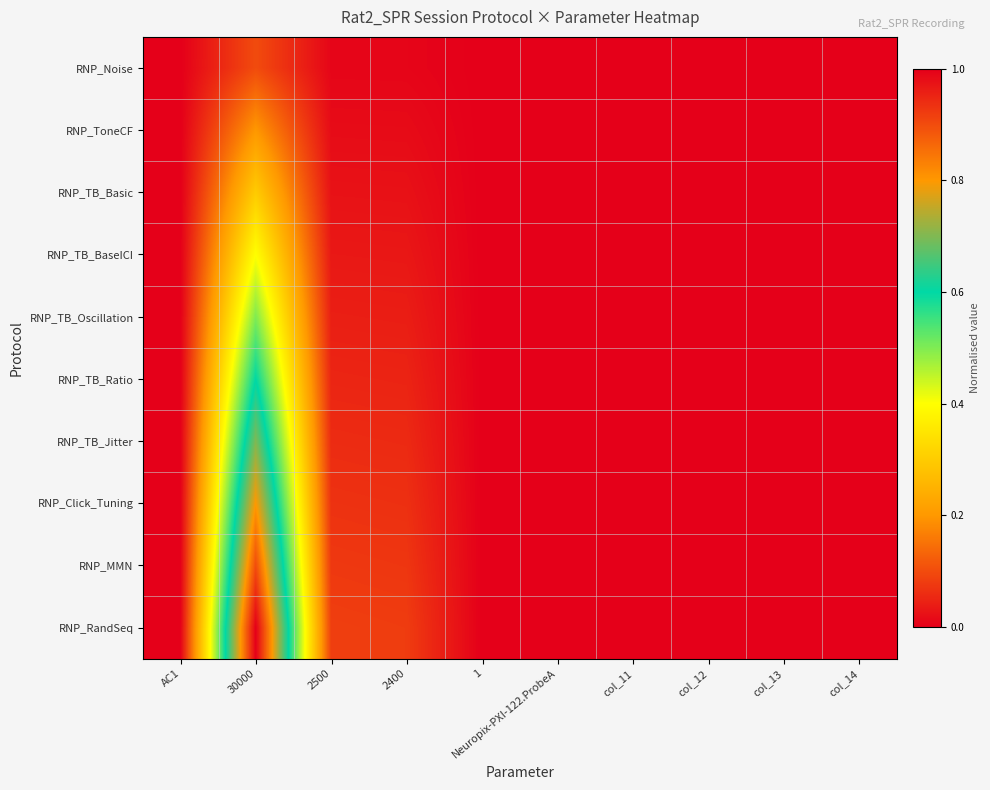

Which series changed the most between 30000 and col_14?

RNP_RandSeq